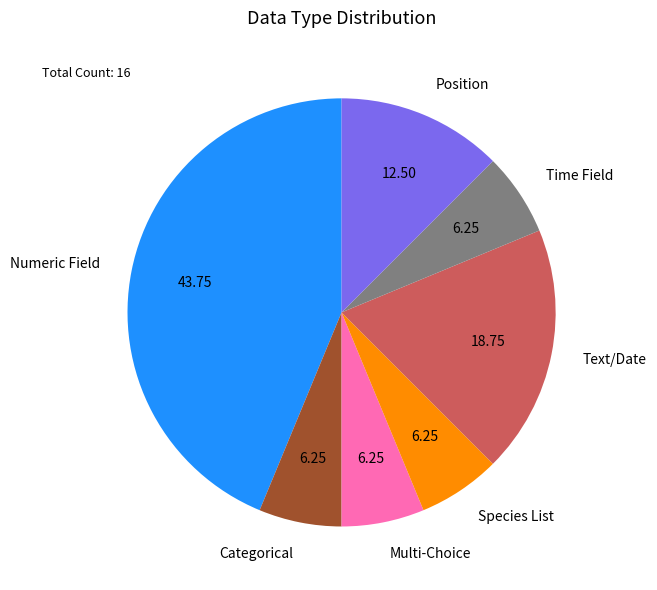

Does Position represent more than half of the total?

No